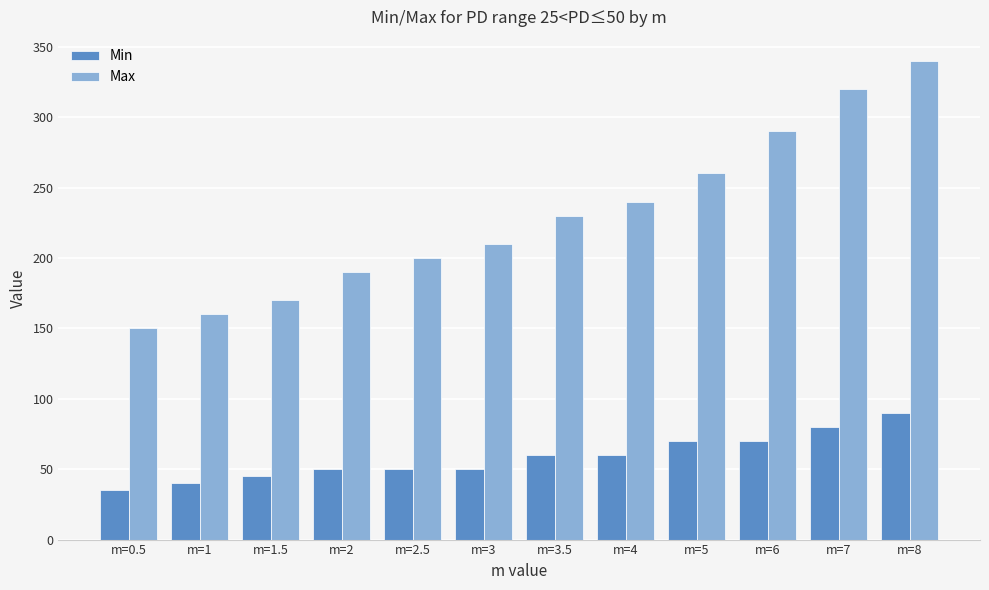

The Max series shows 160 at m=1. True or false?

True